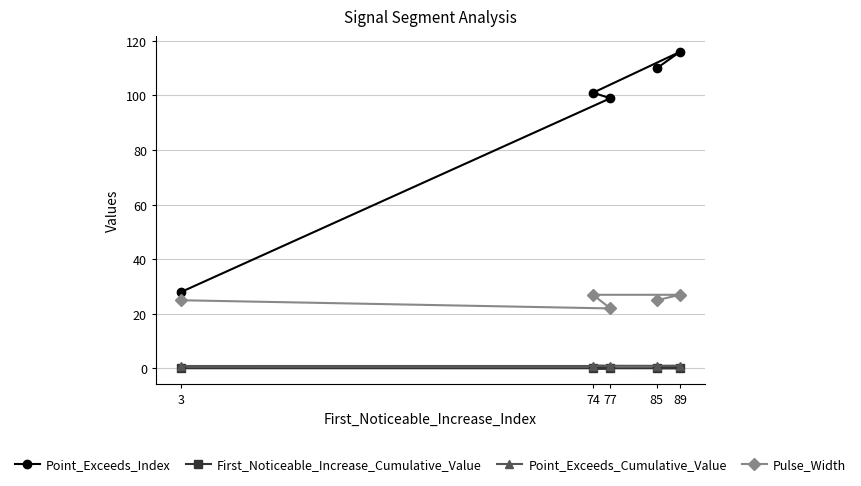

What is the value of the Pulse_Width point at the 4th from the left?

25.0